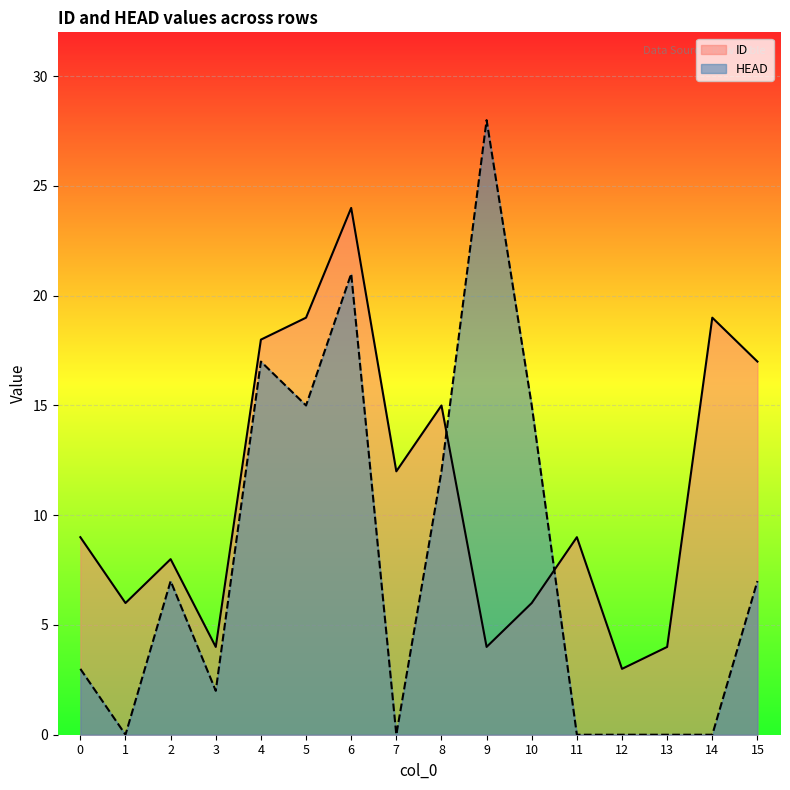

How many interior local peaks does the HEAD series have?

4